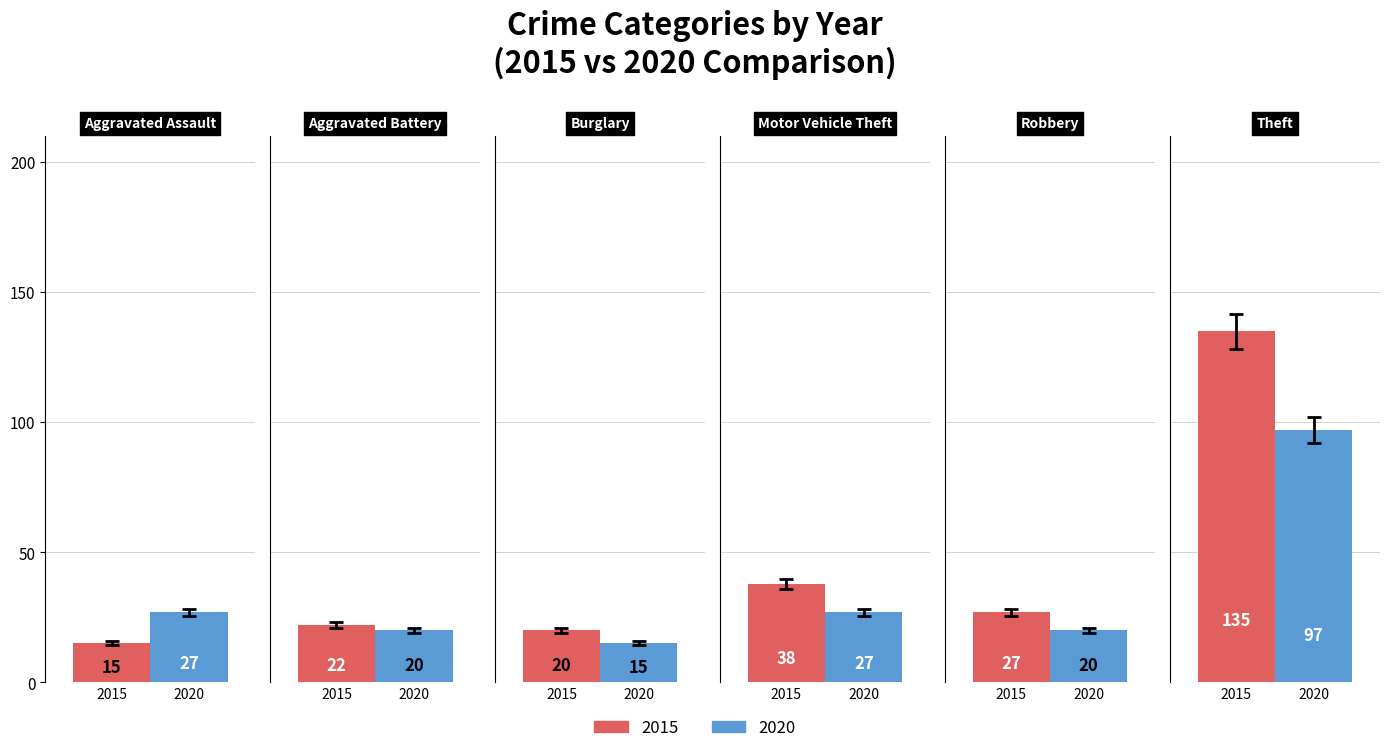

What is the average value of the 2020 series?

34